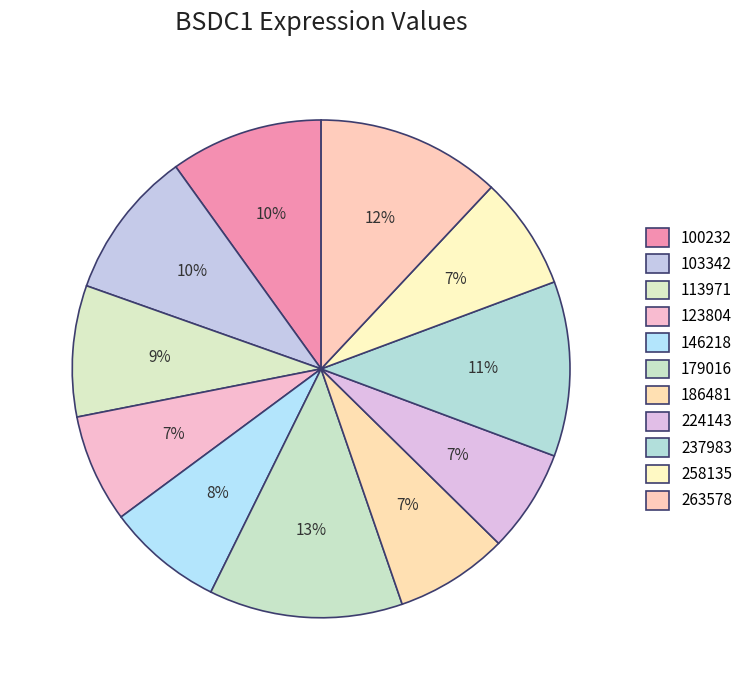

What is the change in value from 100232 to 224143?

-33.3